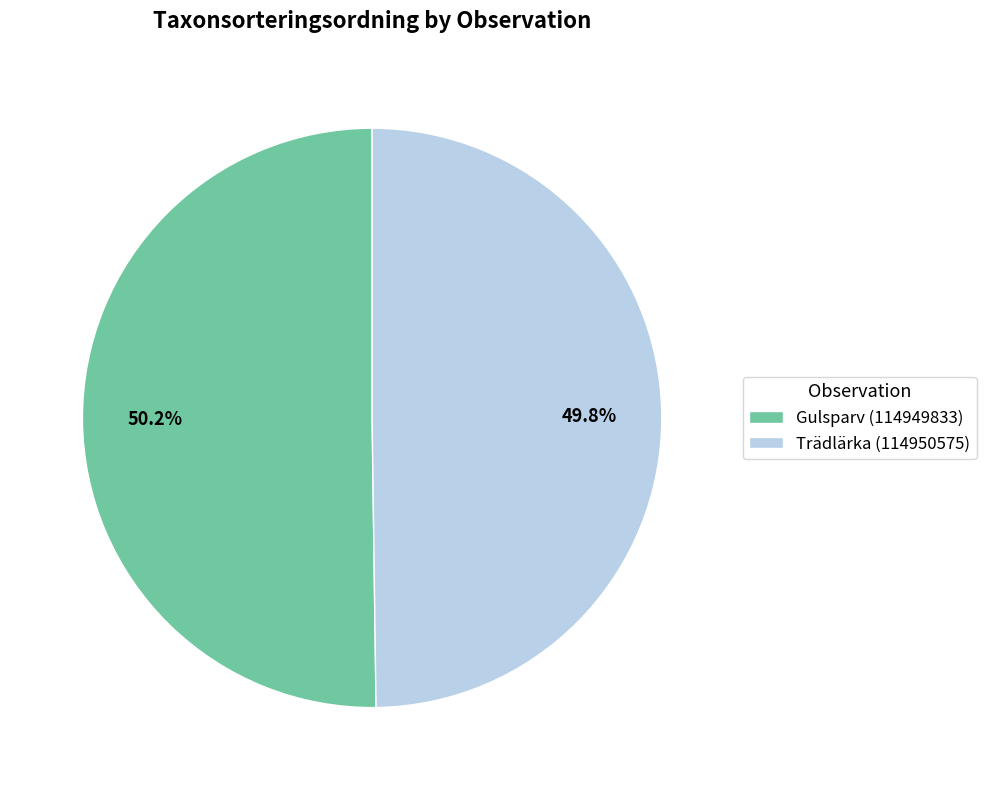

Is there any slice that represents more than half of the pie?

Yes